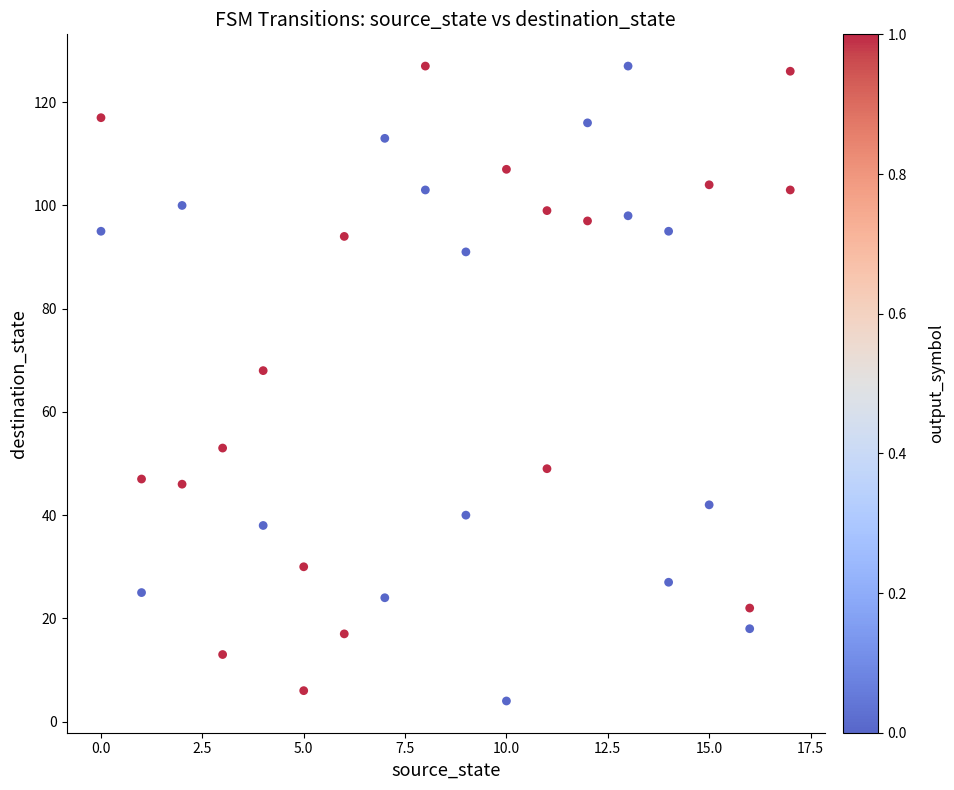

What Y value in the scatter plot is closest to 65?

68